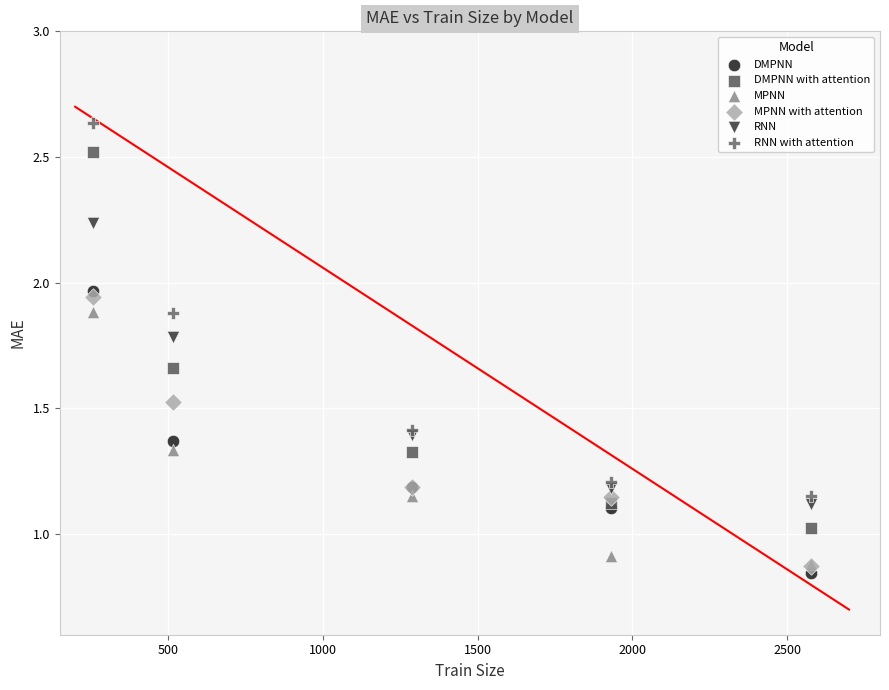

Which series has the widest spread of Y values?

DMPNN with attention